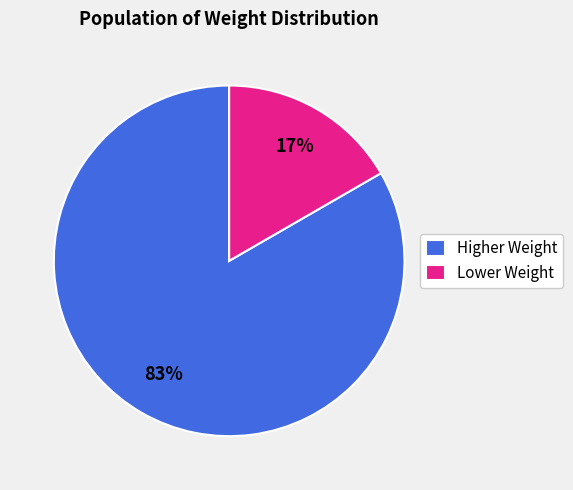

How many segments does this pie chart have?

2